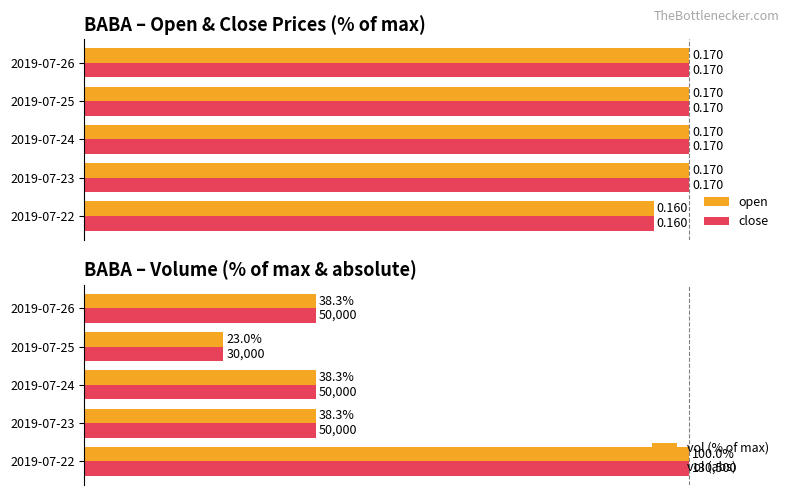

How many bars are there in each group?

4